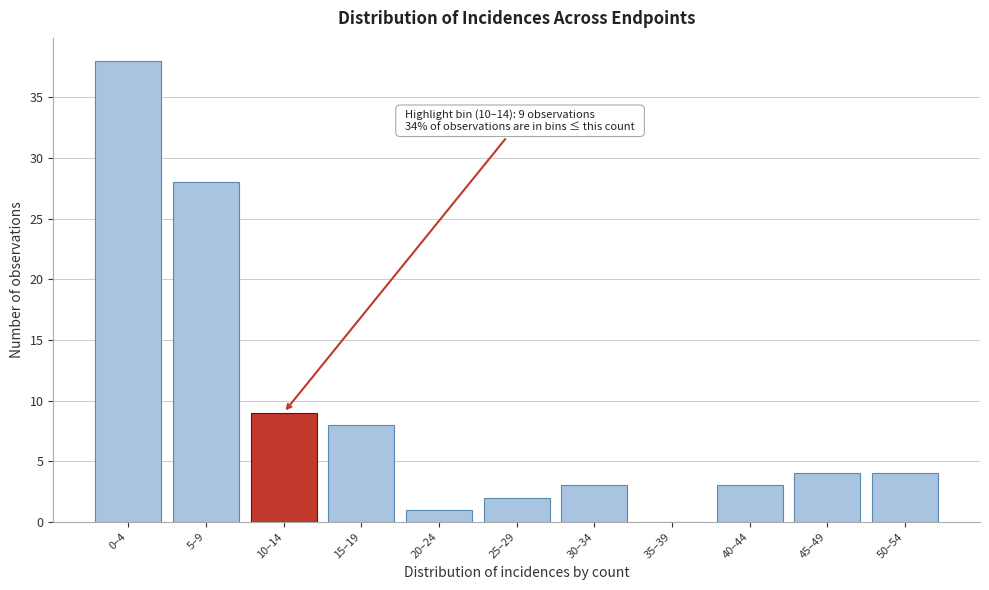

Reading left to right, list all the values displayed in this chart.

0–4=38	5–9=28	10–14=9	15–19=8	20–24=1	25–29=2	30–34=3	35–39=0	40–44=3	45–49=4	50–54=4